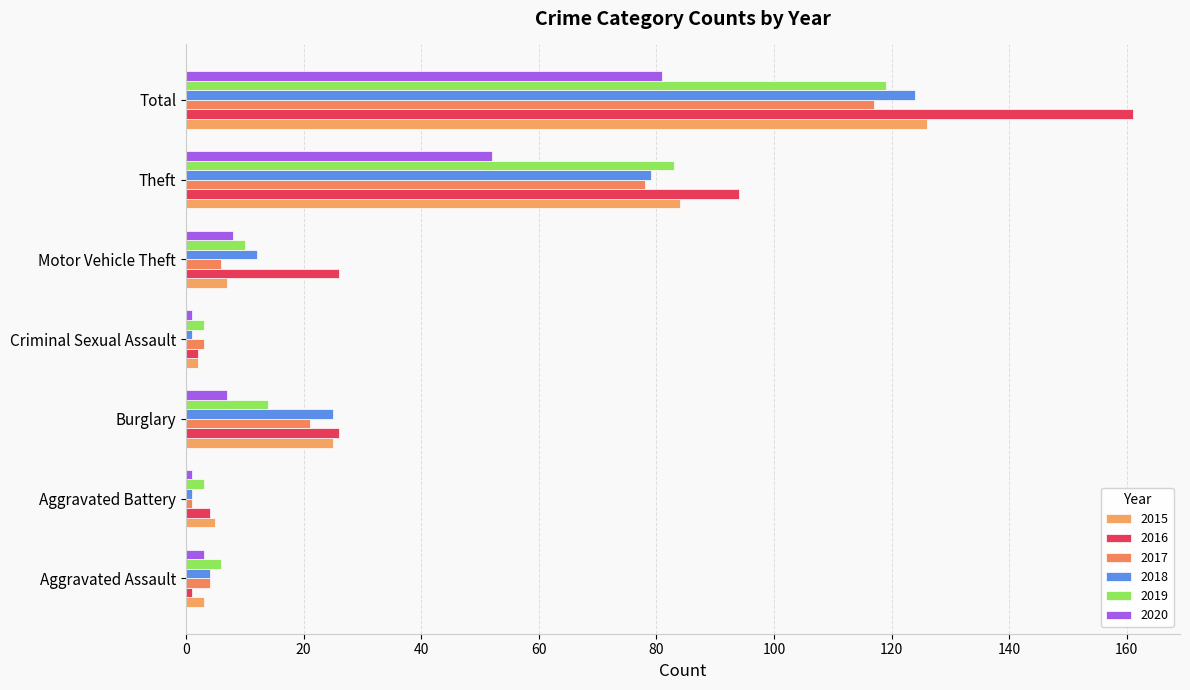

Reading right to left, extract all data points from this chart.

2015: Total=126	Theft=84	Motor Vehicle Theft=7	Criminal Sexual Assault=2	Burglary=25	Aggravated Battery=5	Aggravated Assault=3
2016: Total=161	Theft=94	Motor Vehicle Theft=26	Criminal Sexual Assault=2	Burglary=26	Aggravated Battery=4	Aggravated Assault=1
2017: Total=117	Theft=78	Motor Vehicle Theft=6	Criminal Sexual Assault=3	Burglary=21	Aggravated Battery=1	Aggravated Assault=4
2018: Total=124	Theft=79	Motor Vehicle Theft=12	Criminal Sexual Assault=1	Burglary=25	Aggravated Battery=1	Aggravated Assault=4
2019: Total=119	Theft=83	Motor Vehicle Theft=10	Criminal Sexual Assault=3	Burglary=14	Aggravated Battery=3	Aggravated Assault=6
2020: Total=81	Theft=52	Motor Vehicle Theft=8	Criminal Sexual Assault=1	Burglary=7	Aggravated Battery=1	Aggravated Assault=3